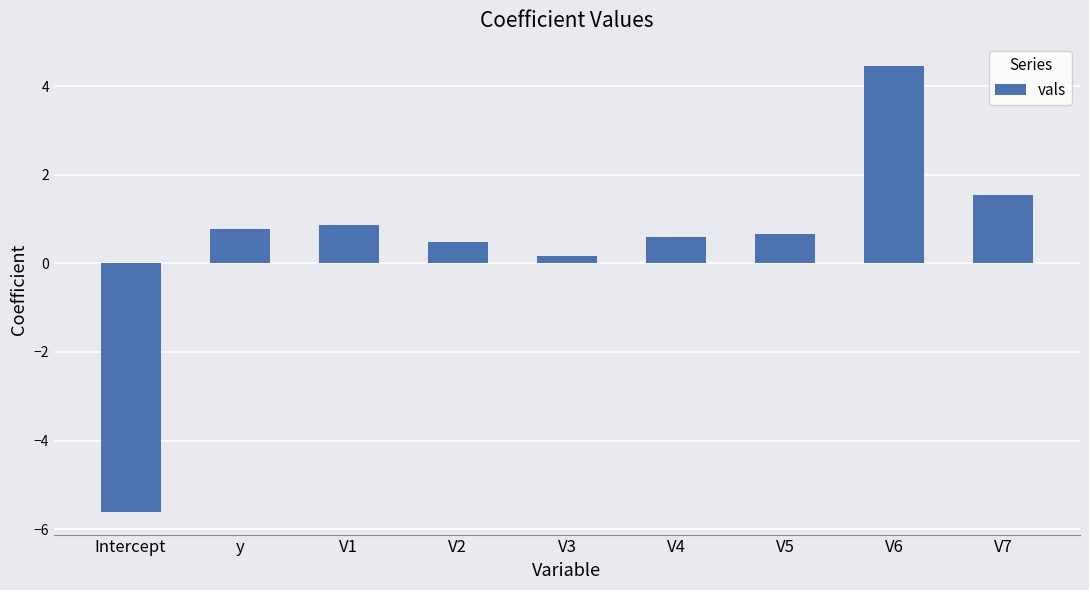

What is the difference between the maximum and minimum values?

10.1